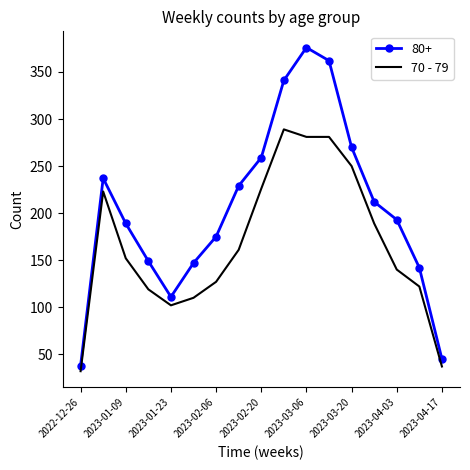

Which series has the largest total across all categories?

80+